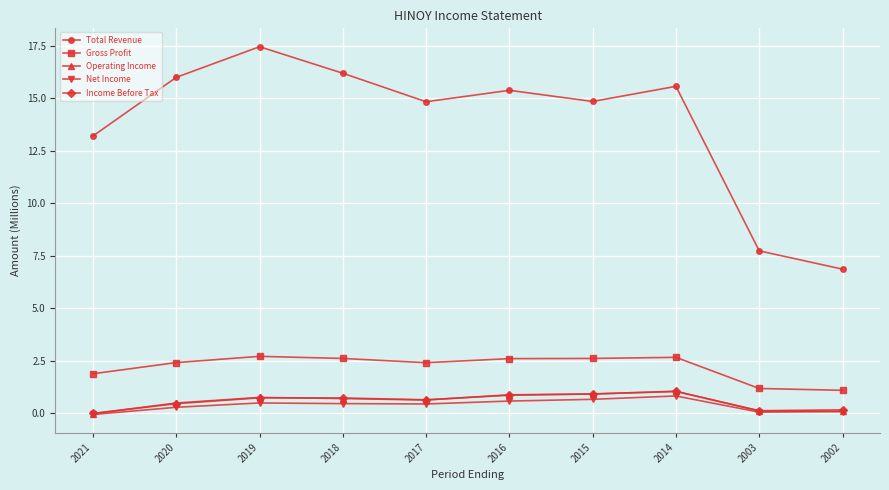

Is the value of Net Income at 2016 greater than the value of Total Revenue at 2017?

No